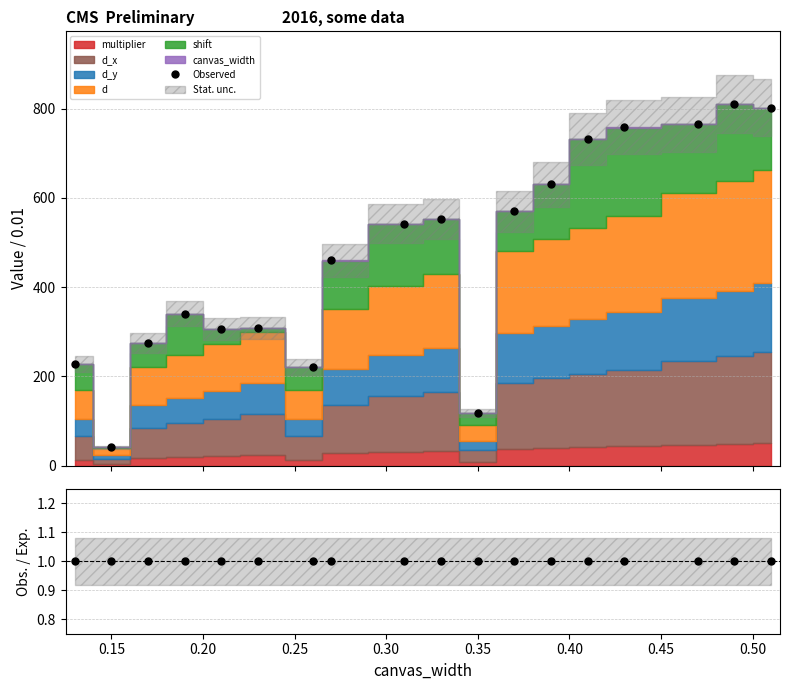

What is the difference between the maximum and second lowest values in the Observed series?

692.8